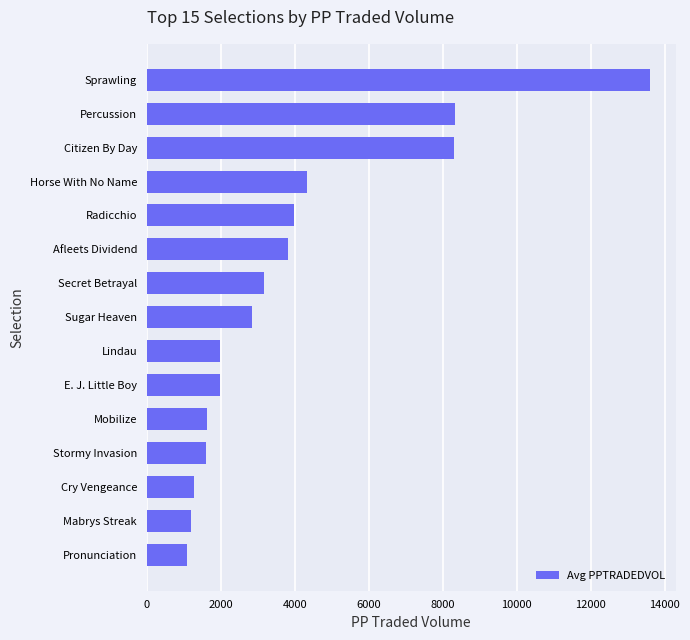

How many values are below 2847?

7